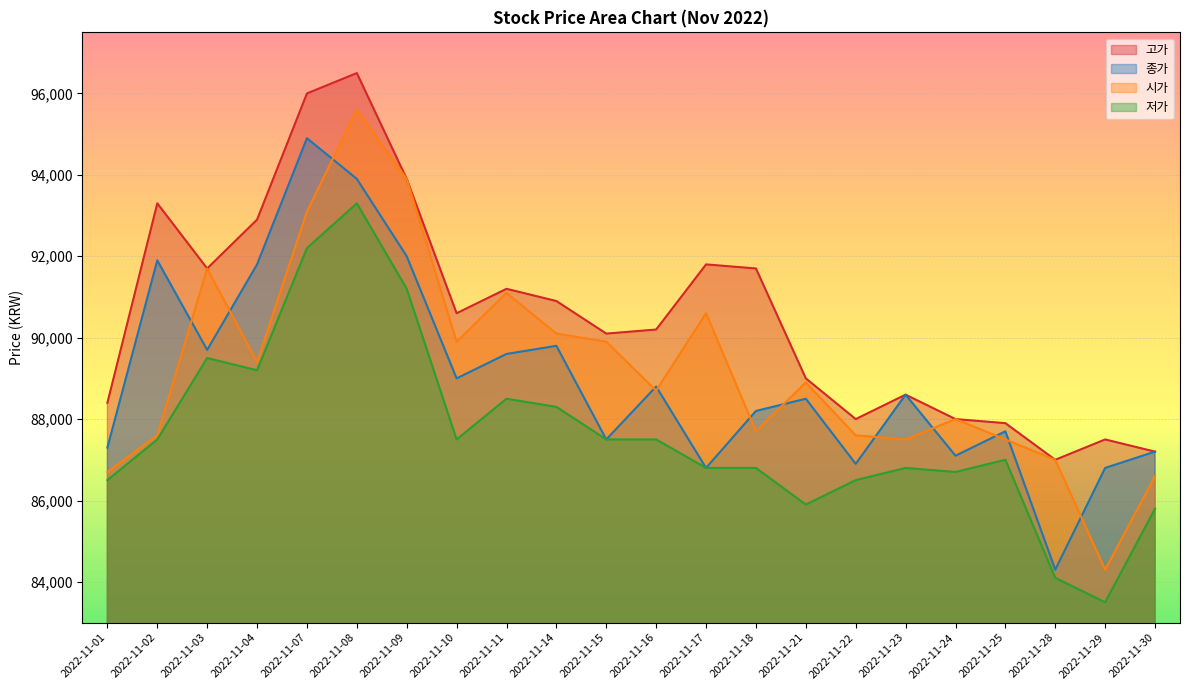

Which series has the largest total across all categories?

고가